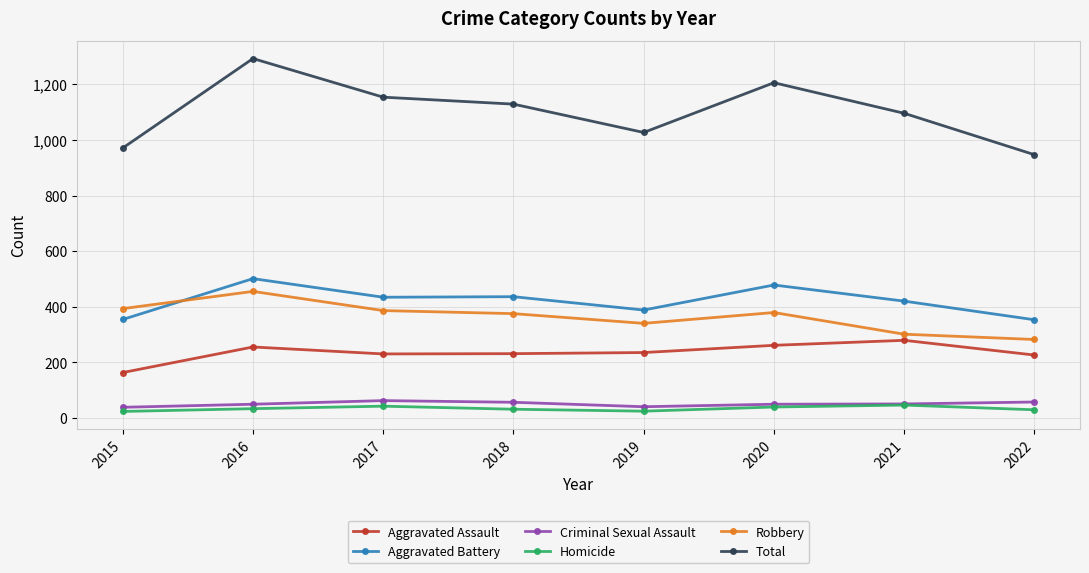

What is the total value across all series at 2021?

2192